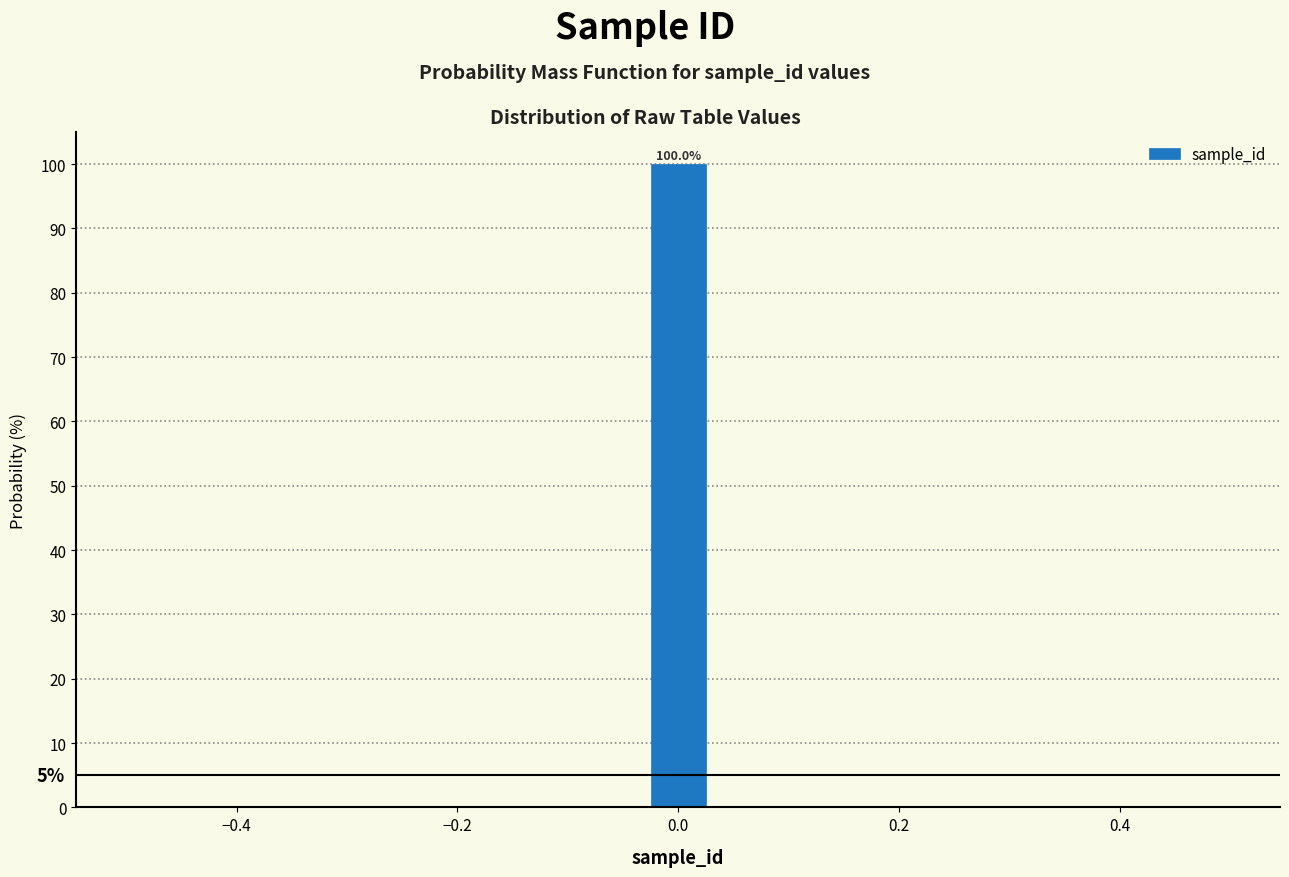

Read against the x-axis, roughly where is the centre of the tallest bar?

0.00